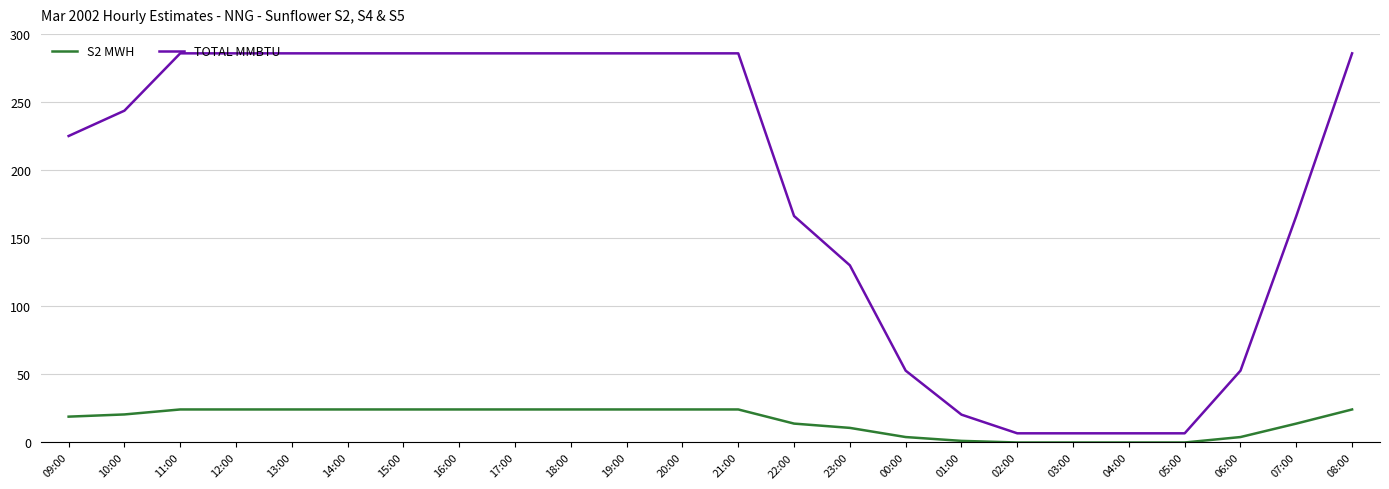

What is the maximum value shown in the chart?

286.1